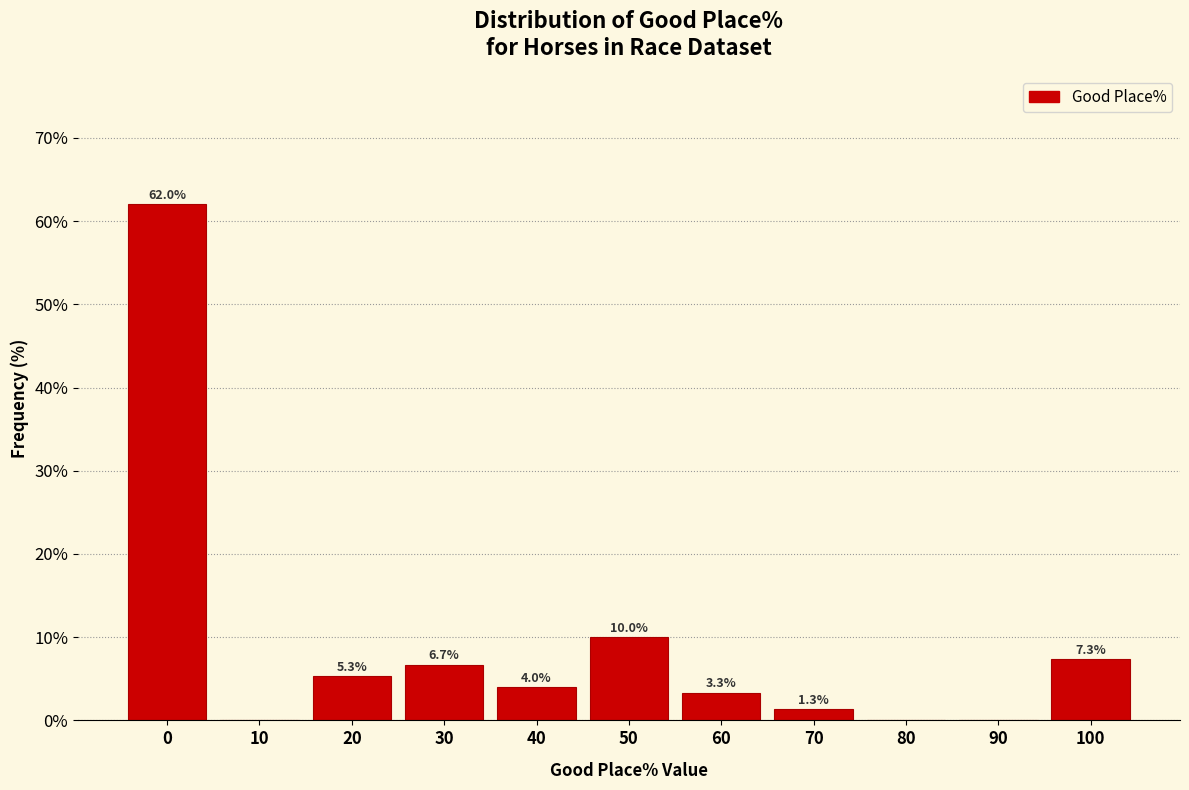

Reading left to right, list all the values displayed in this chart.

0=62.0	10=0.0	20=5.3	30=6.7	40=4.0	50=10.0	60=3.3	70=1.3	80=0.0	90=0.0	100=7.3